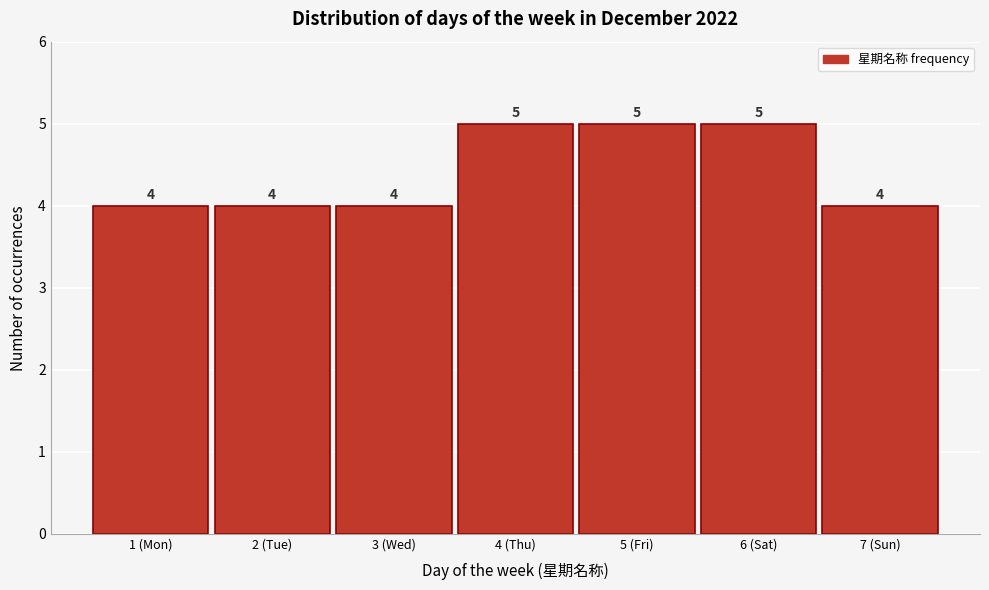

Reading right to left, extract all data points from this chart.

7 (Sun)=4	6 (Sat)=5	5 (Fri)=5	4 (Thu)=5	3 (Wed)=4	2 (Tue)=4	1 (Mon)=4